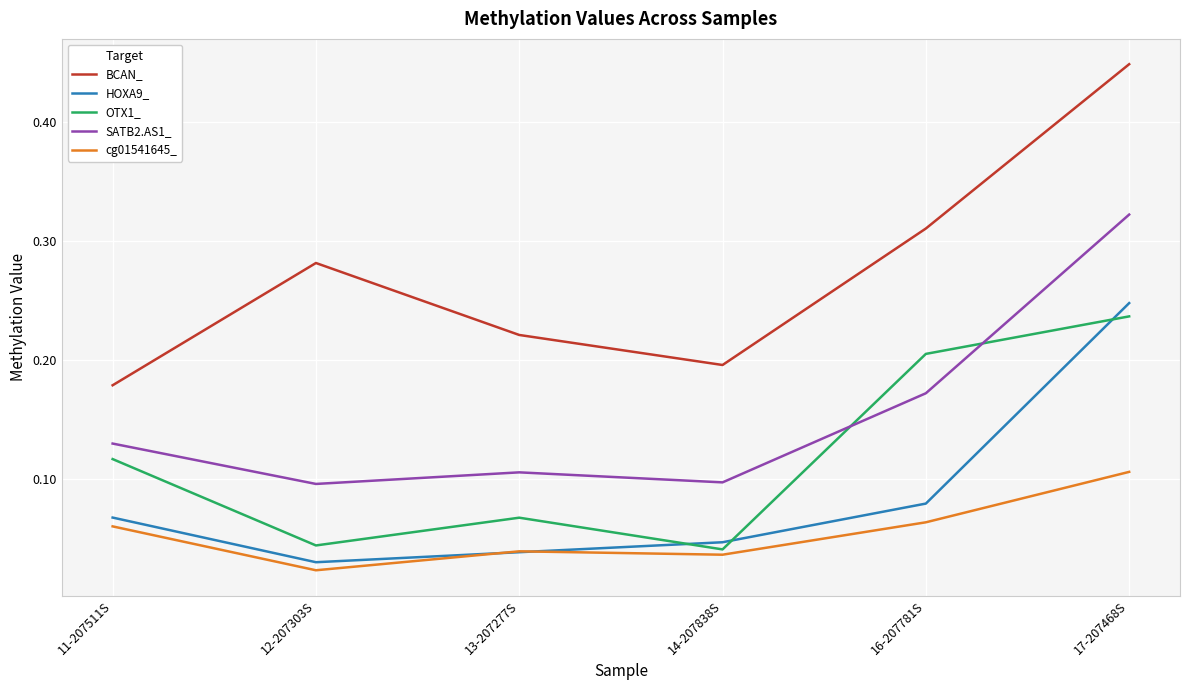

True or false: BCAN_ and HOXA9_ cross at least once.

False